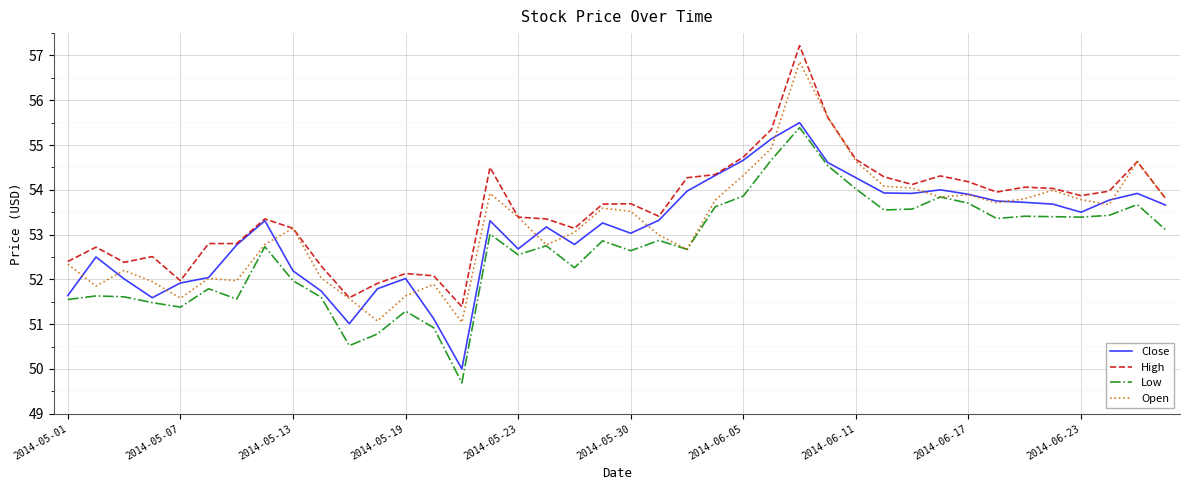

What is the maximum value shown in the chart?

57.2